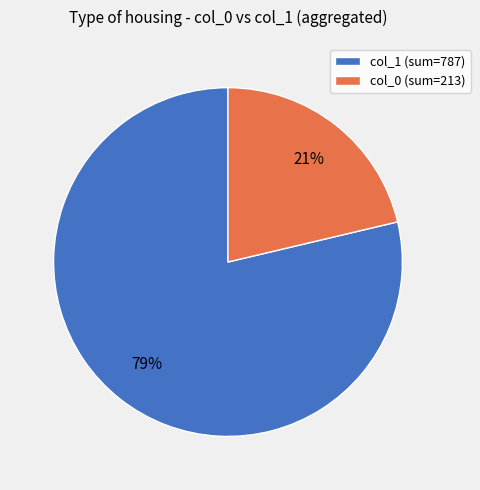

Is it true that col_1 (sum=787) is 88% of the pie?

False